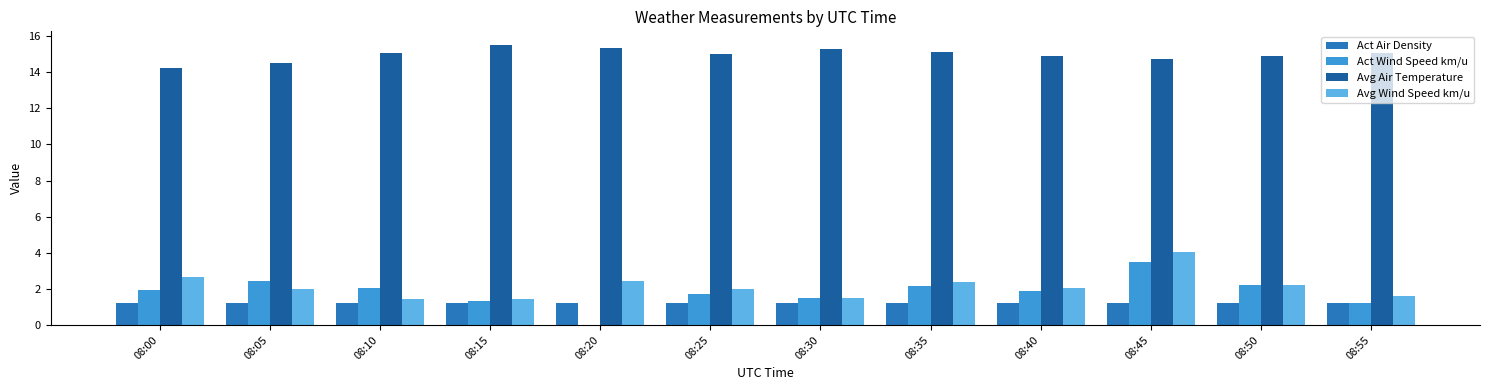

Are the bars grouped side by side (vs. stacked)?

Yes